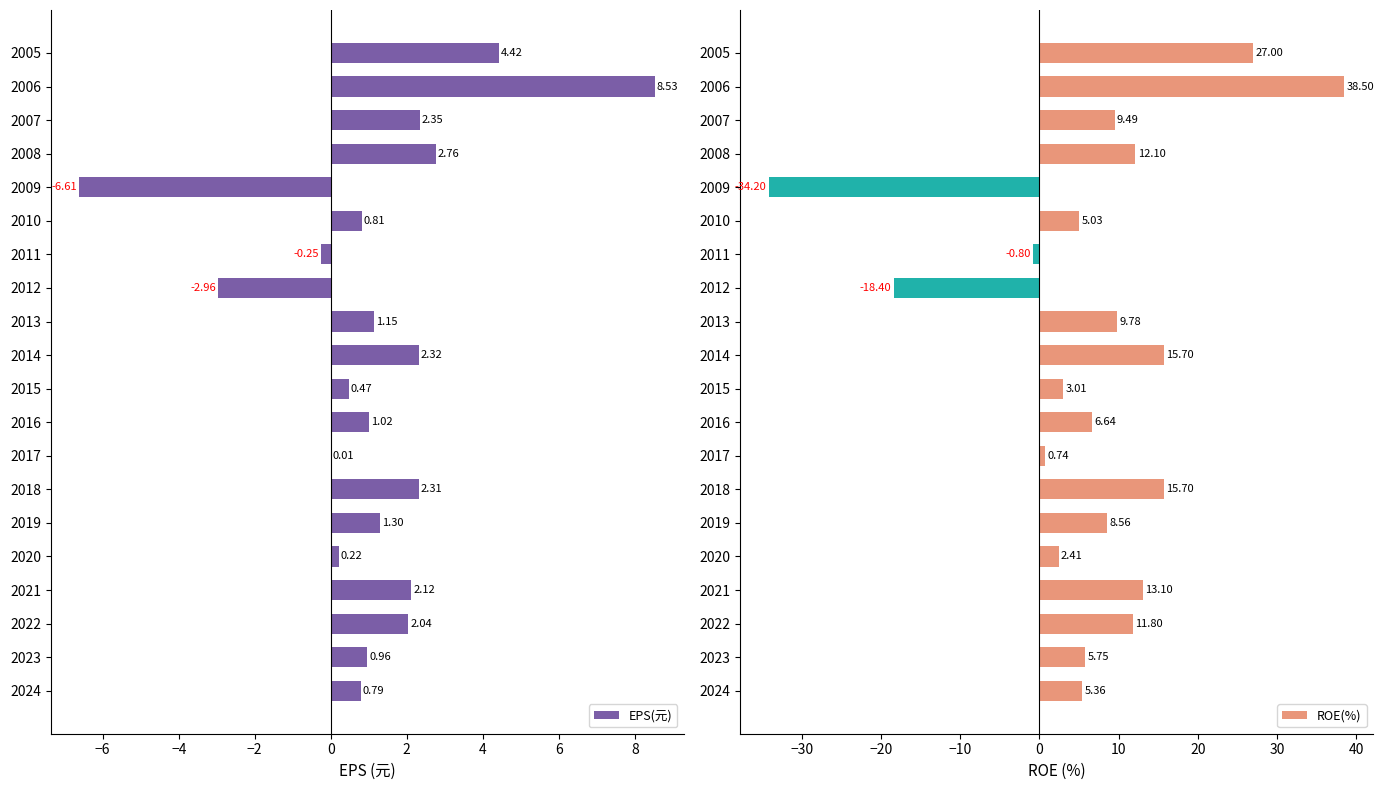

What is the sum of the ROE(%) values at 2011 and 2007?

8.7